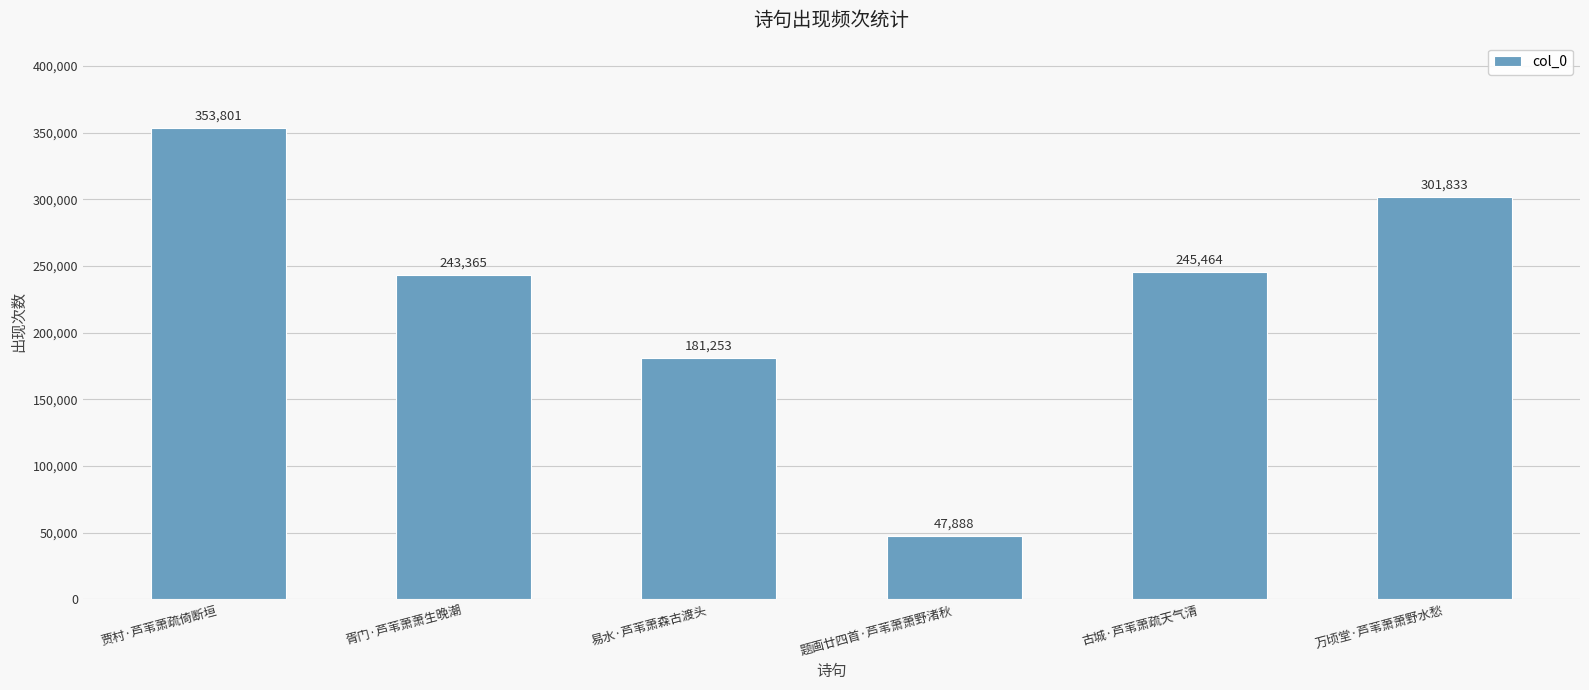

Where does the data first go above 245464?

贾村·芦苇萧疏倚断垣